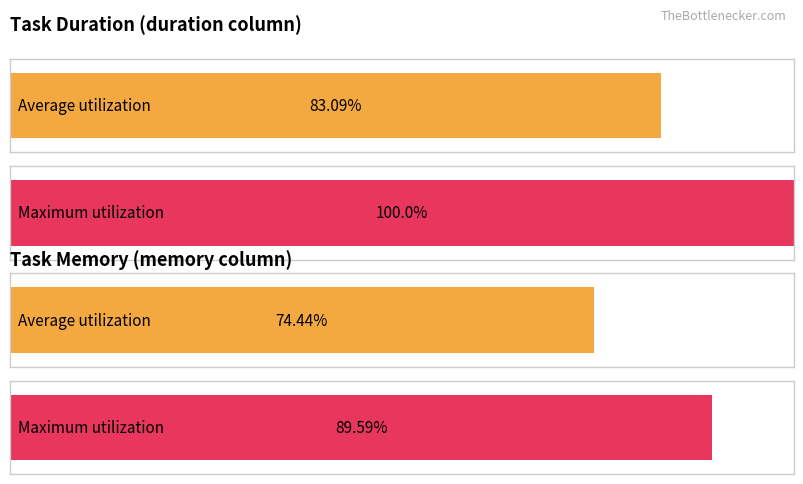

How many series are shown in this chart?

2